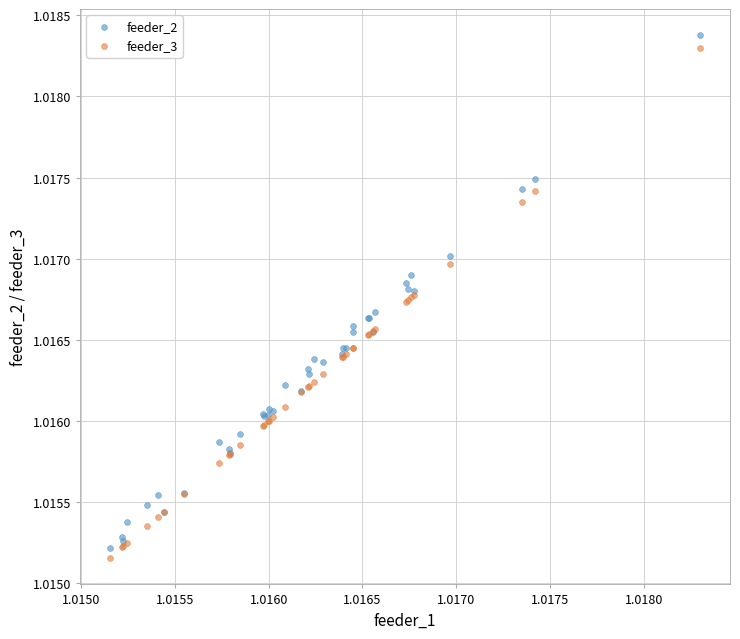

Which series has the largest Y range (max minus min)?

feeder_2